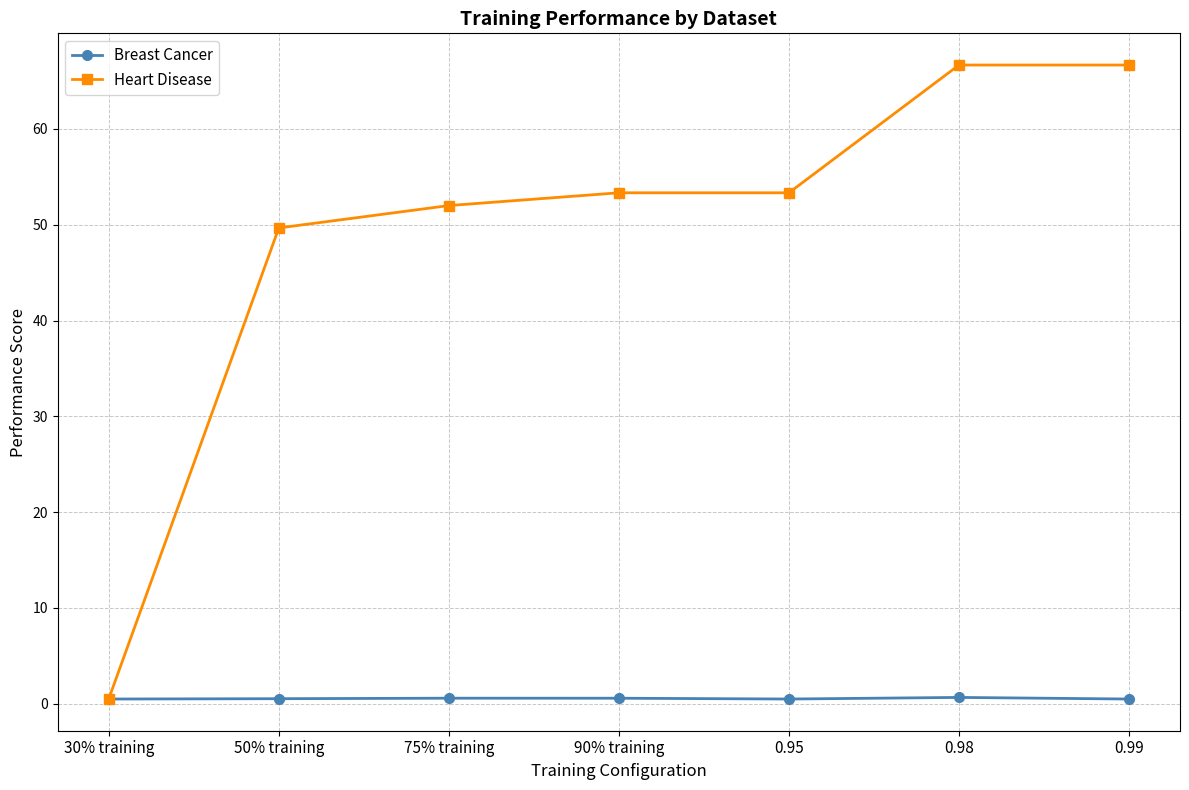

Is it true that Heart Disease equals 84.8 at 90% training?

False